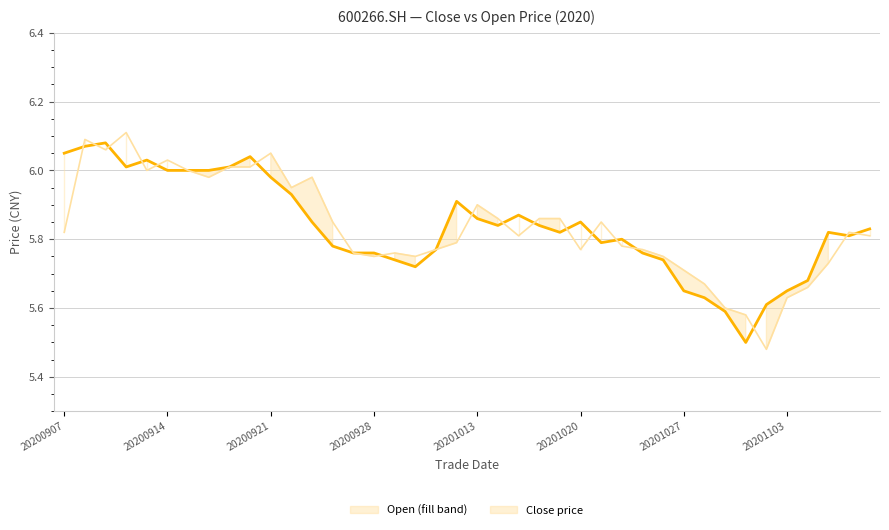

How many interior local valleys does the open_line series have?

9